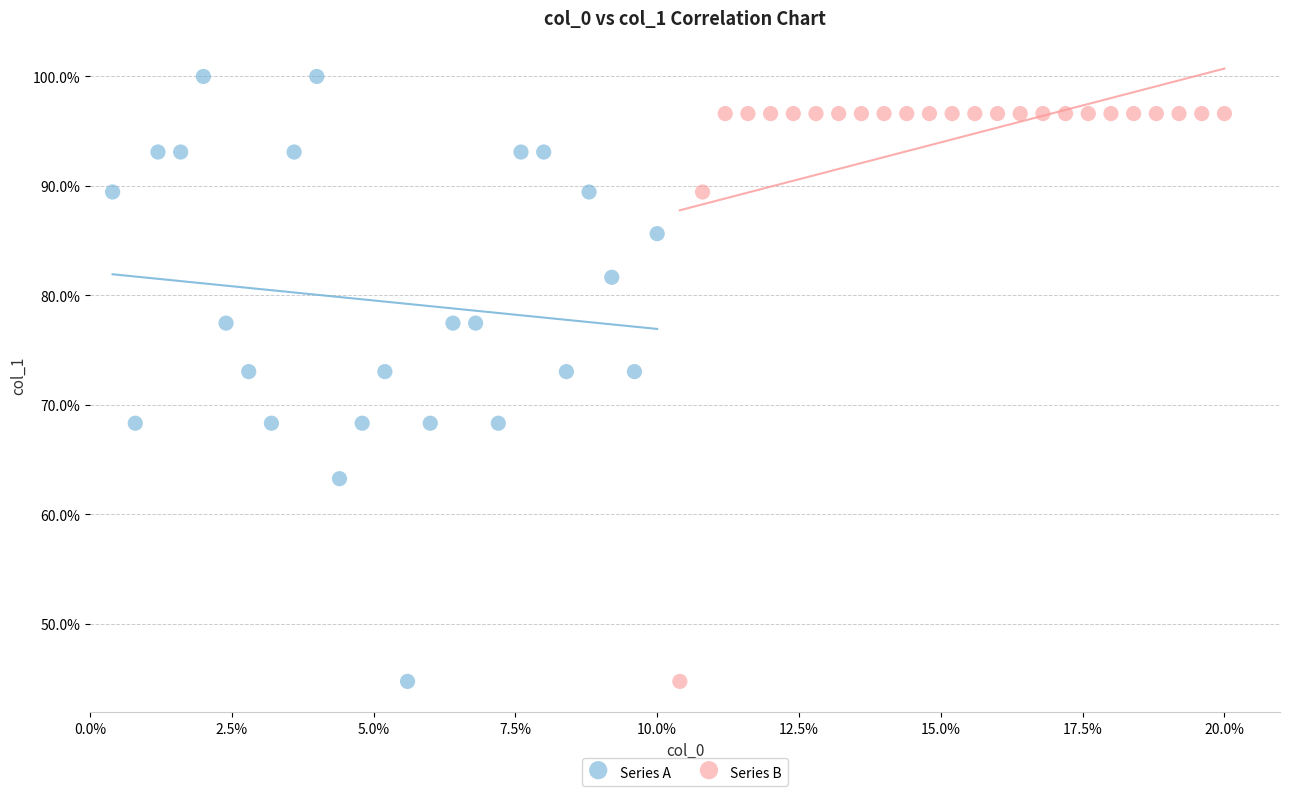

Which series reaches the maximum Y coordinate?

Series A